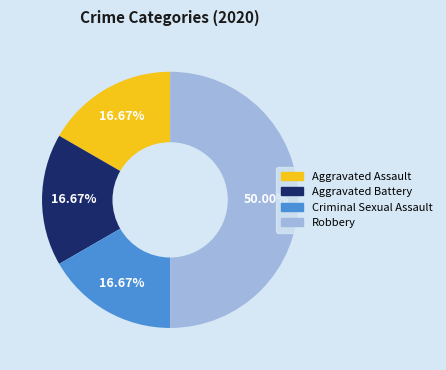

True or false: Aggravated Assault accounts for 23% of the total.

False